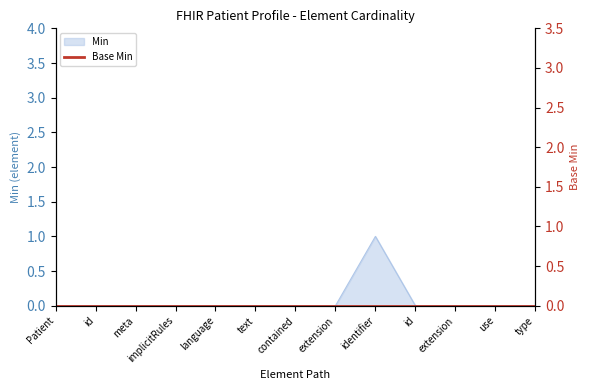

List the labels in order of value, largest first.

identifier, Patient, id, meta, implicitRules, language, text, contained, extension, id, extension, use, type